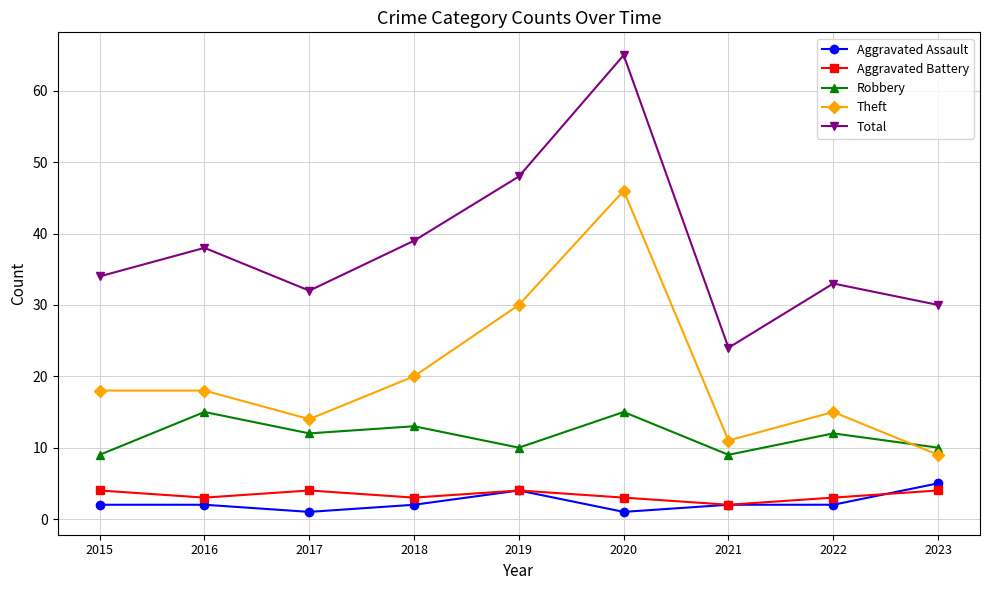

True or false: Robbery has a value of 2 at 2019.

False